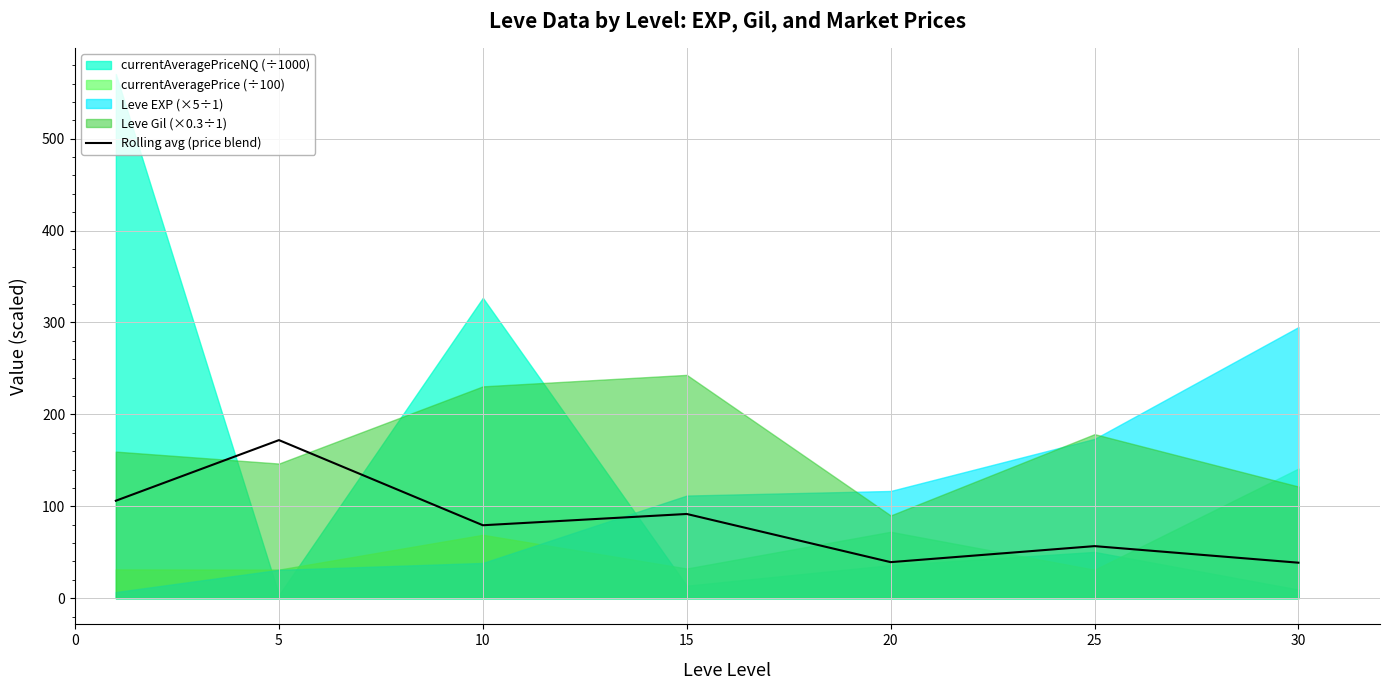

The chart shows a value of 177.5 at 0. True or false?

False